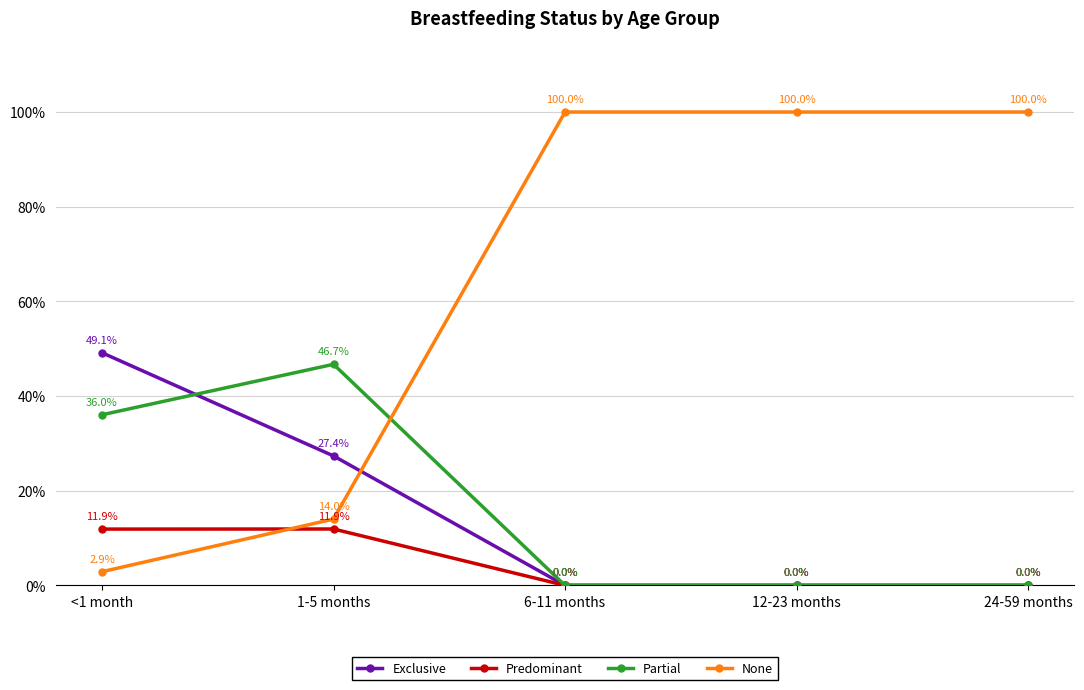

What position from the right is 1-5 months?

4